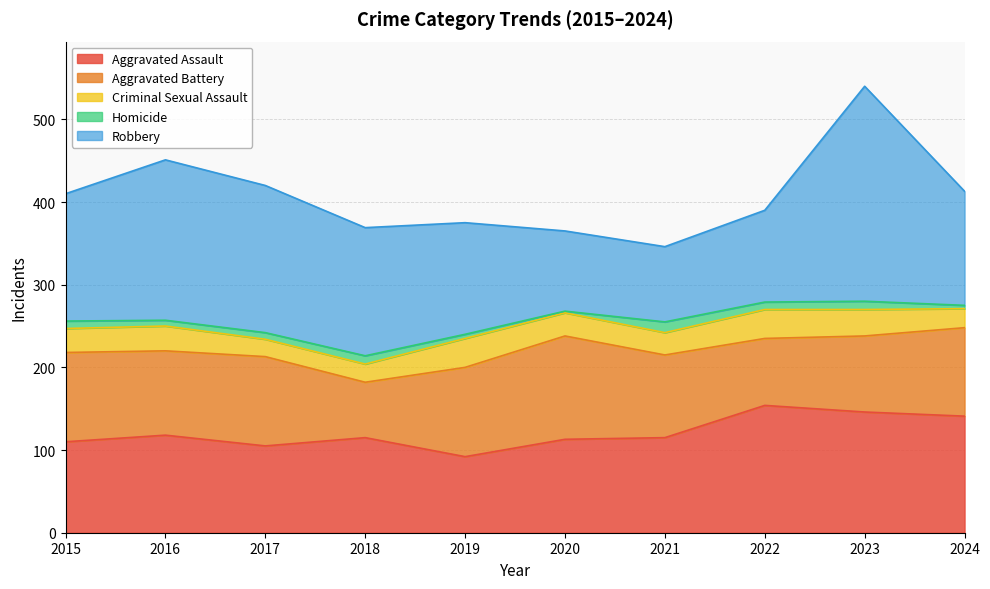

Rank the series by their maximum value, from lowest to highest.

Homicide, Criminal Sexual Assault, Aggravated Battery, Aggravated Assault, Robbery